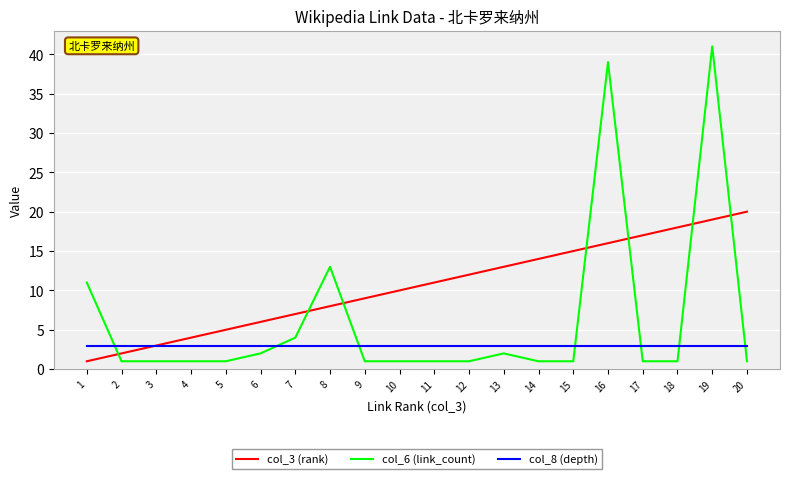

After their last crossing, which series has the higher values: col_3 (rank) or col_6 (link_count)?

col_3 (rank)